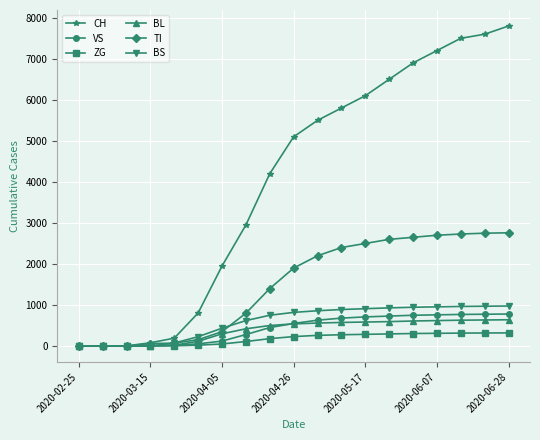

Which series has the largest total across all categories?

CH